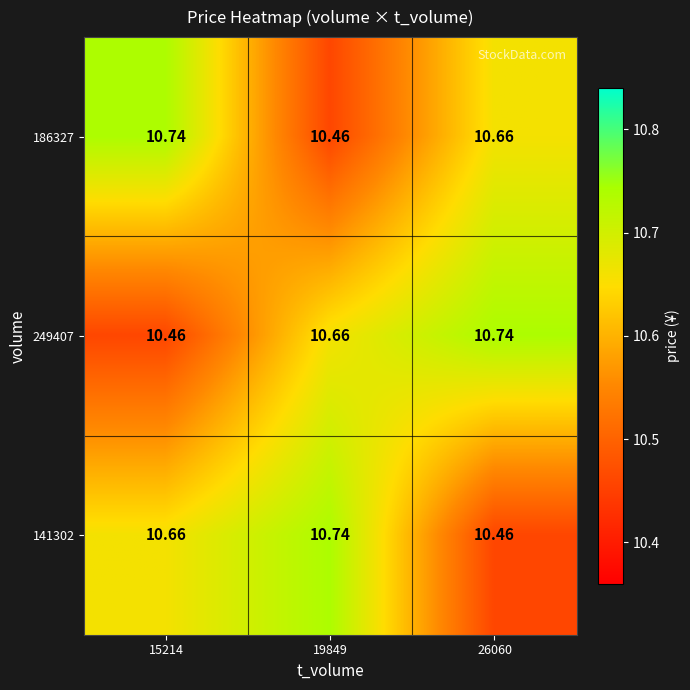

How many series are shown in this chart?

3